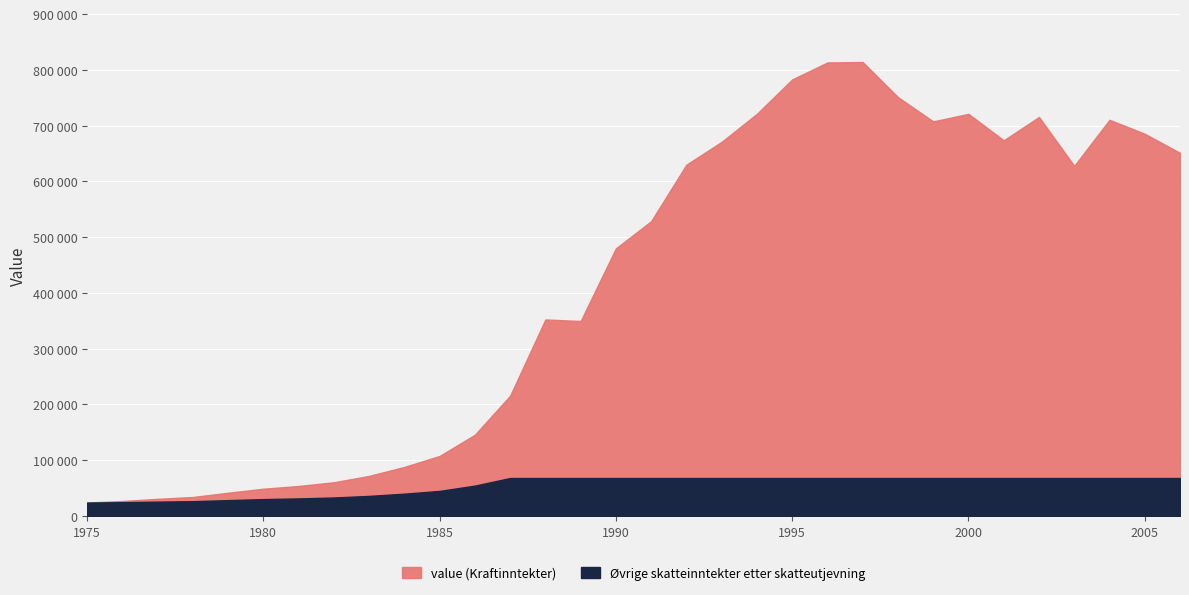

What is the value of the 23rd point from the left?

813900